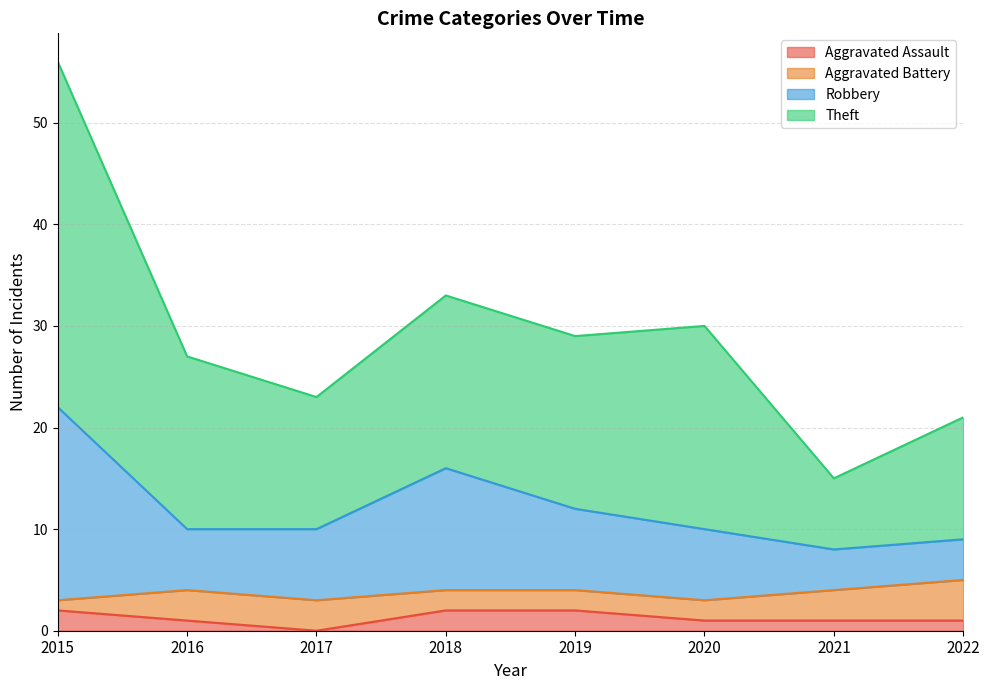

At which category is the sum across all series the highest?

2015